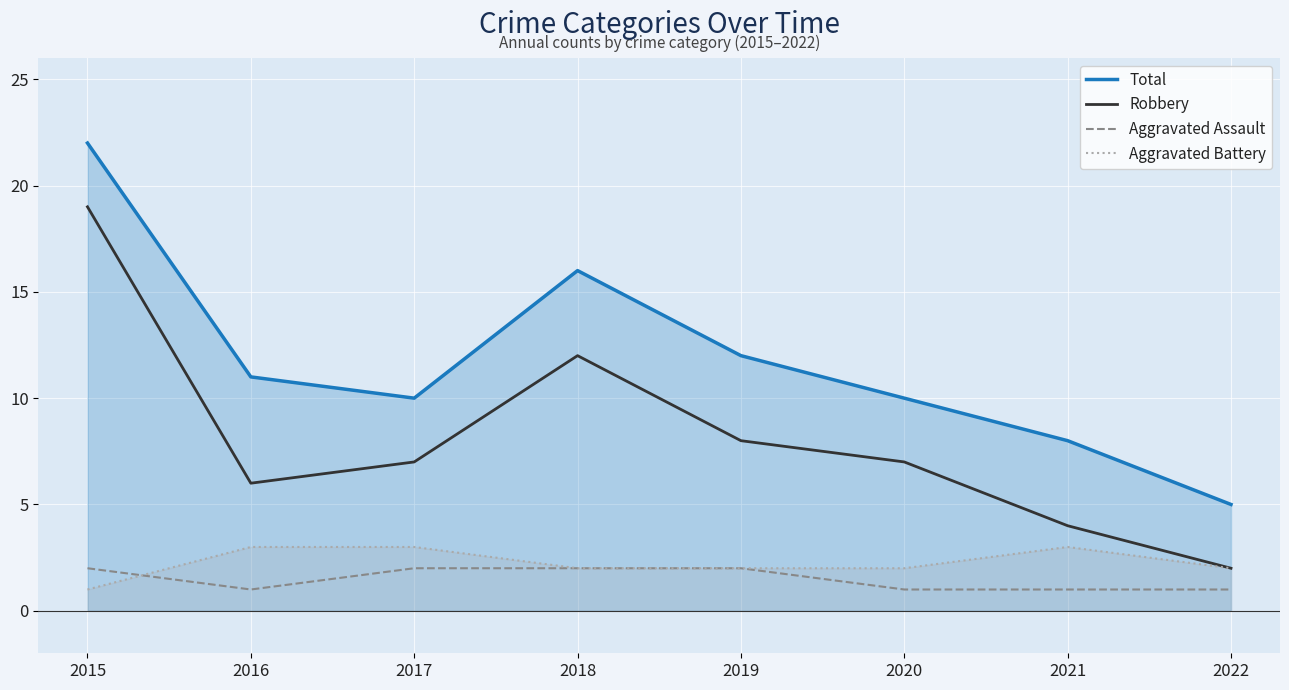

What value does the Total series have at 2018, to the nearest 10?

20